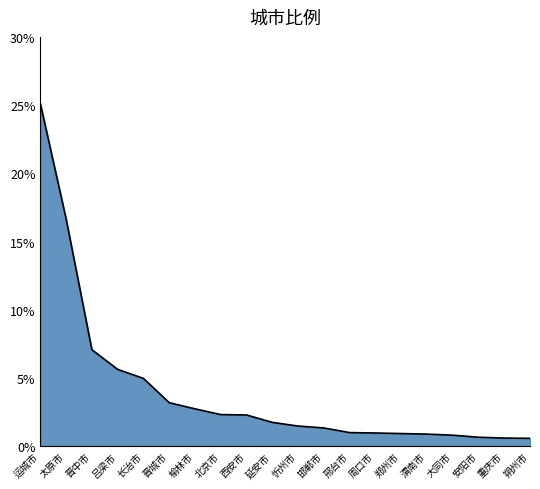

What value does the data have at 西安市?

2.3